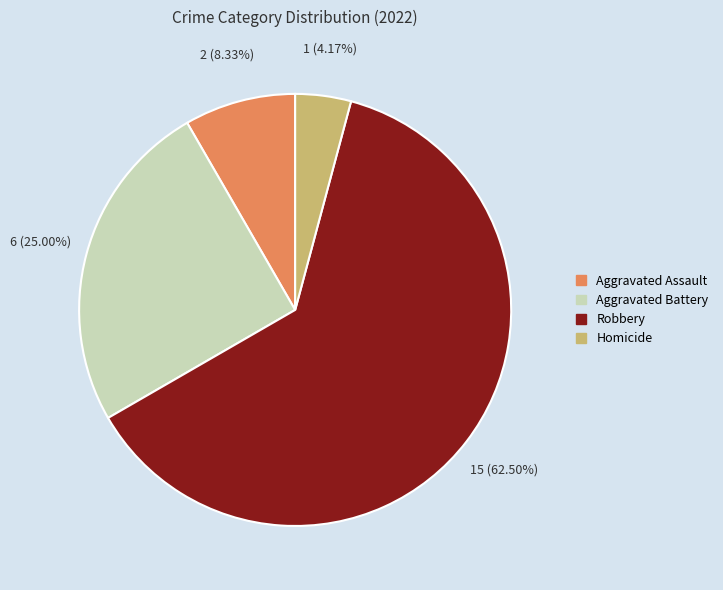

To the nearest percent, what portion does Homicide represent?

4%